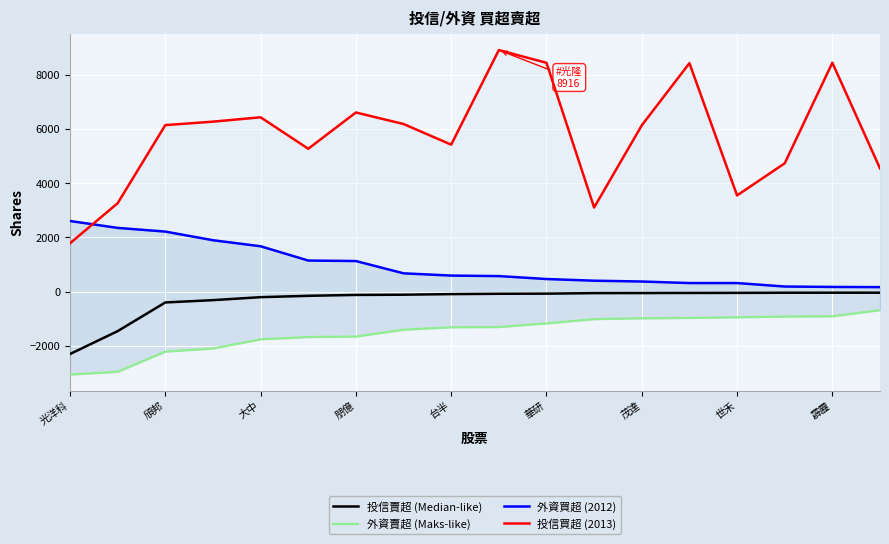

Rank the series by their average value, from lowest to highest.

外資賣超 (Maks-like), 投信賣超 (Median-like), 外資買超 (2012), 投信買超 (2013)